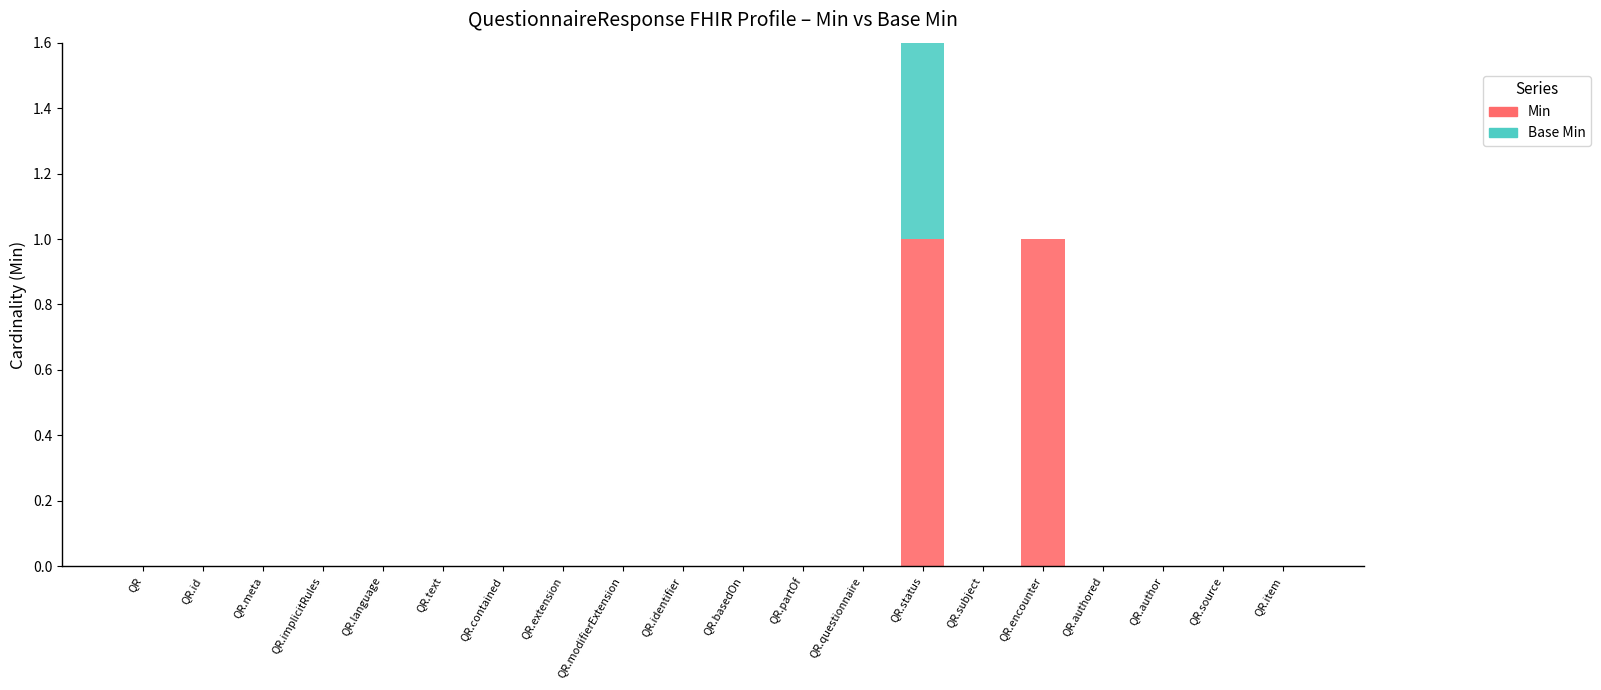

What position from the right is QR.modifierExtension?

12